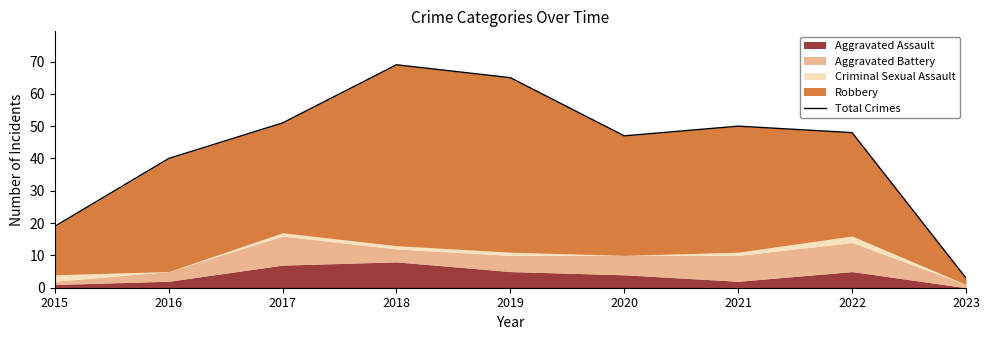

What is the difference between the values at 2019 and 2022?

17